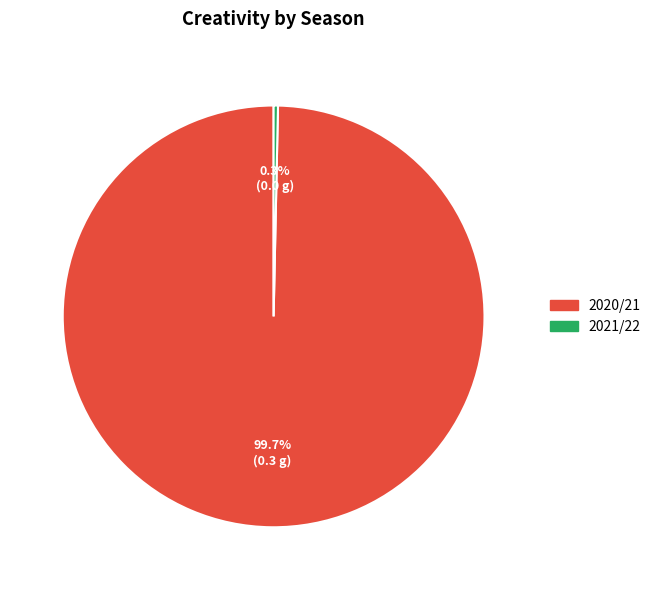

Which slice is the smallest?

2021/22